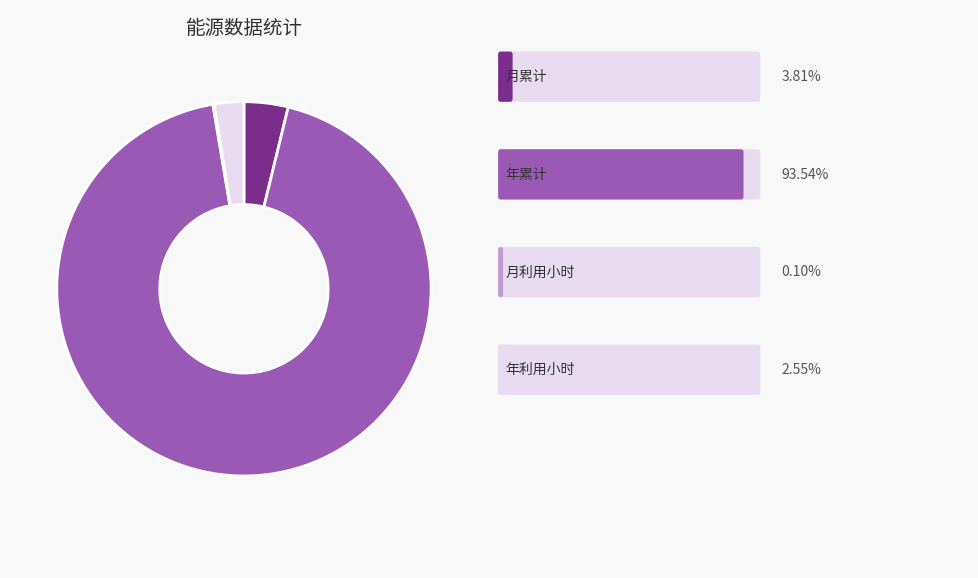

Is there any slice that represents more than half of the pie?

Yes